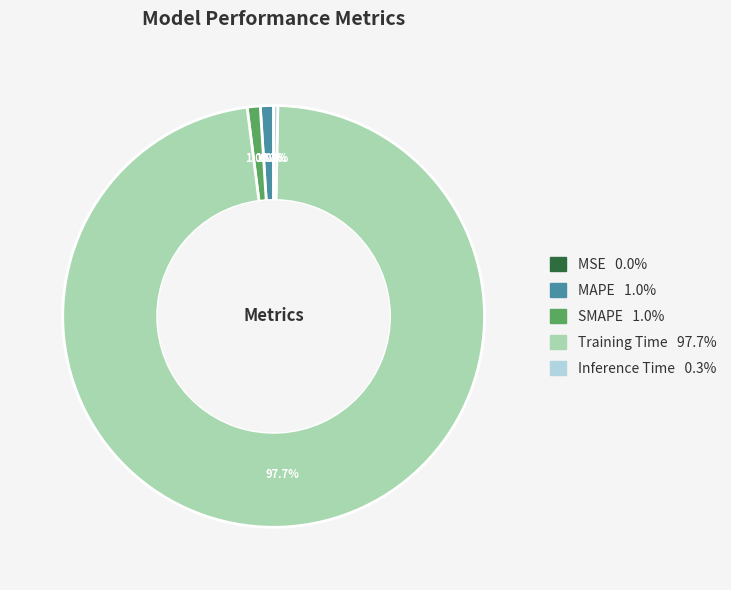

Is the sum of SMAPE and Training Time greater than half?

Yes